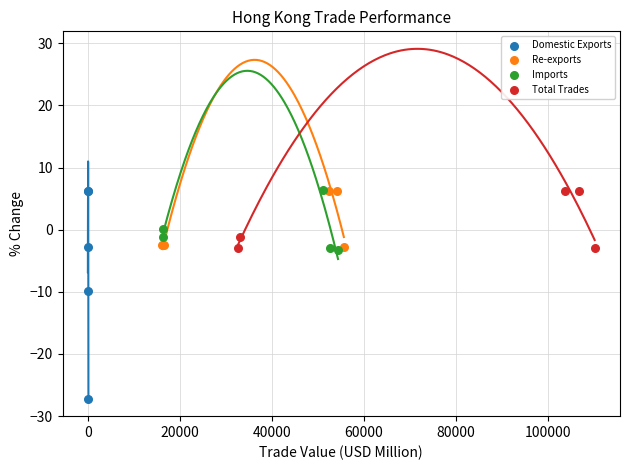

Which series has the widest spread of Y values?

Domestic Exports